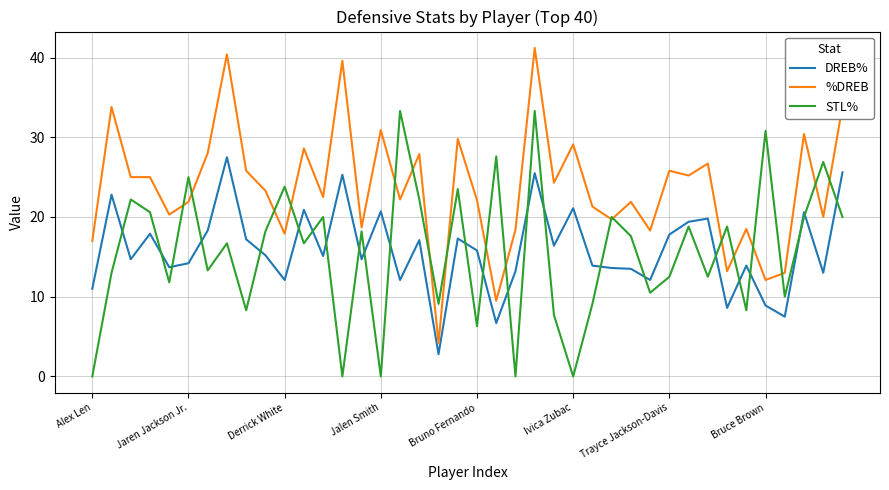

Which series has the widest spread of values?

%DREB